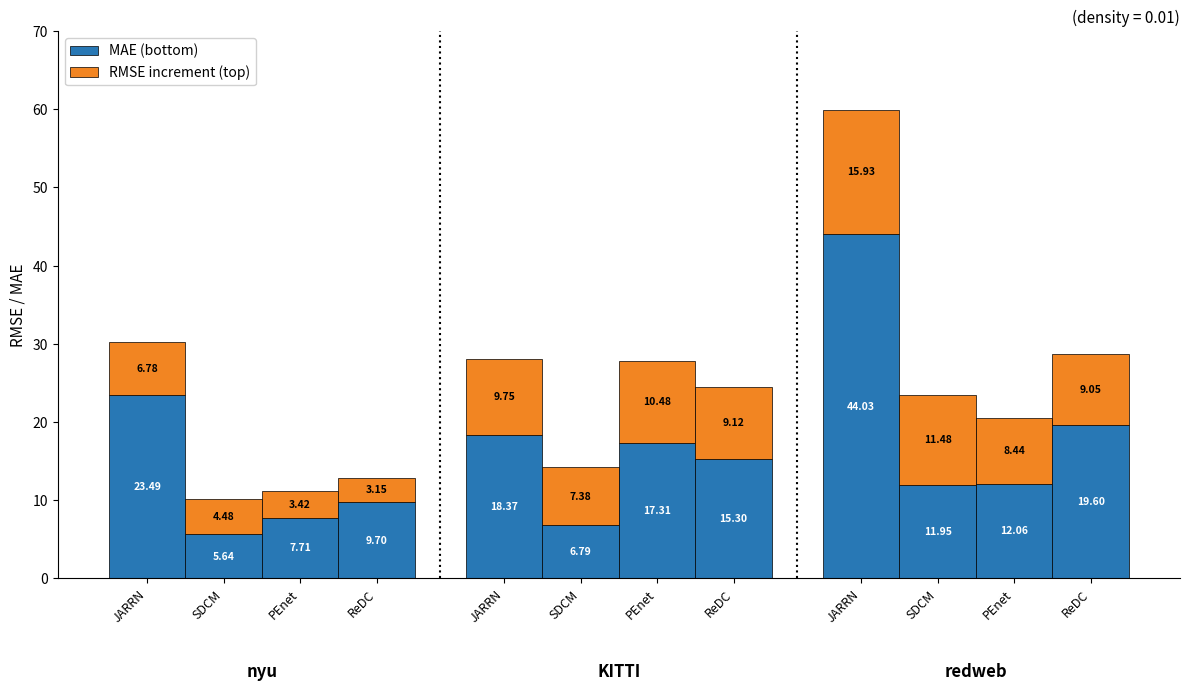

Which has a higher value, PEnet or JARRN?

JARRN